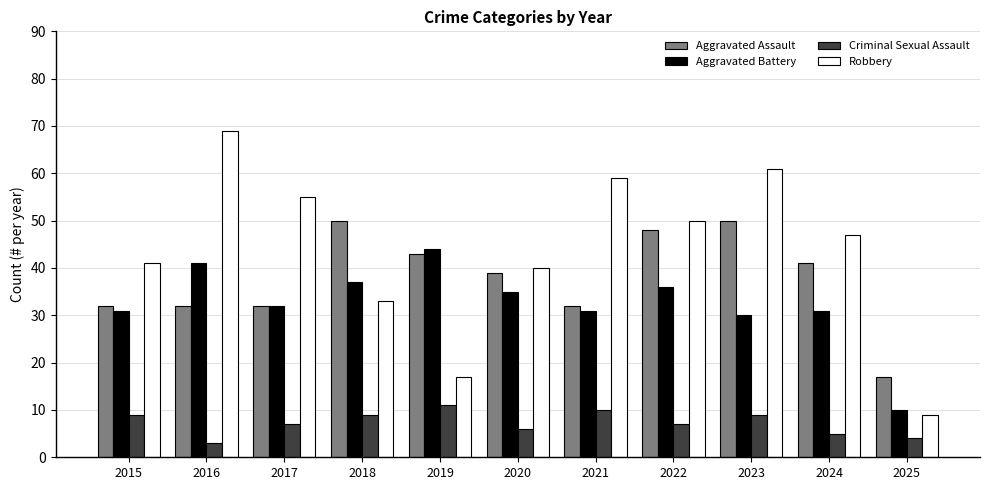

What is the lowest value of the Robbery series?

9